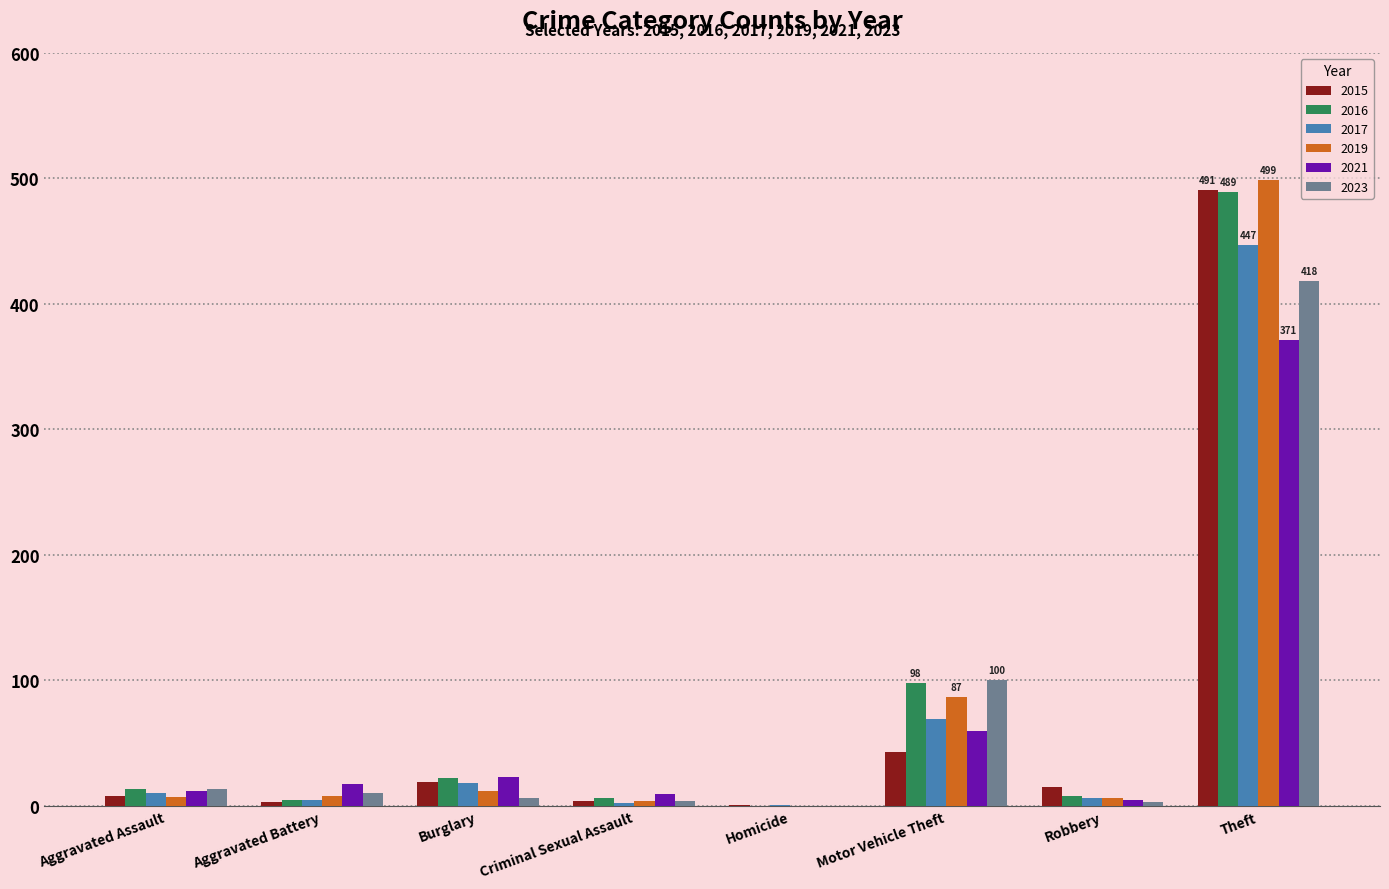

Are the bars horizontal?

No